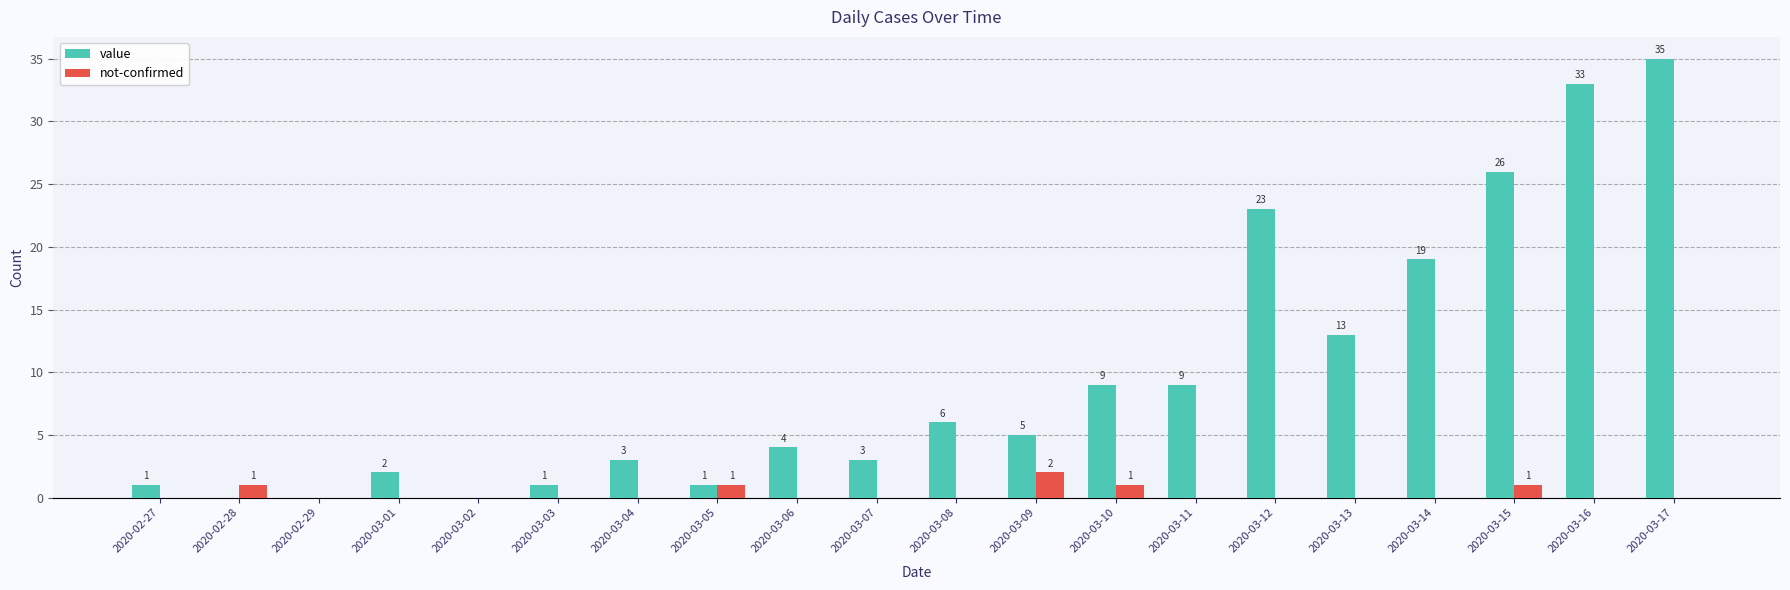

What is the maximum value for value?

35